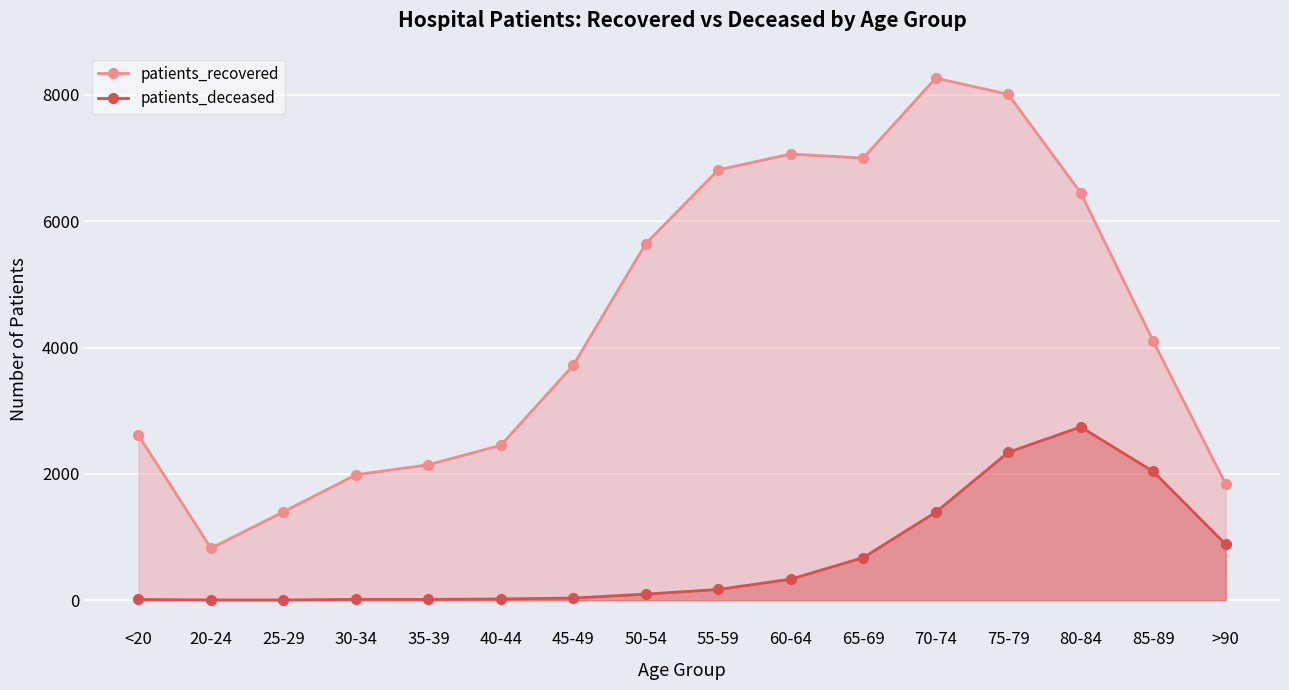

How many values in the patients_recovered series are below 4103?

8